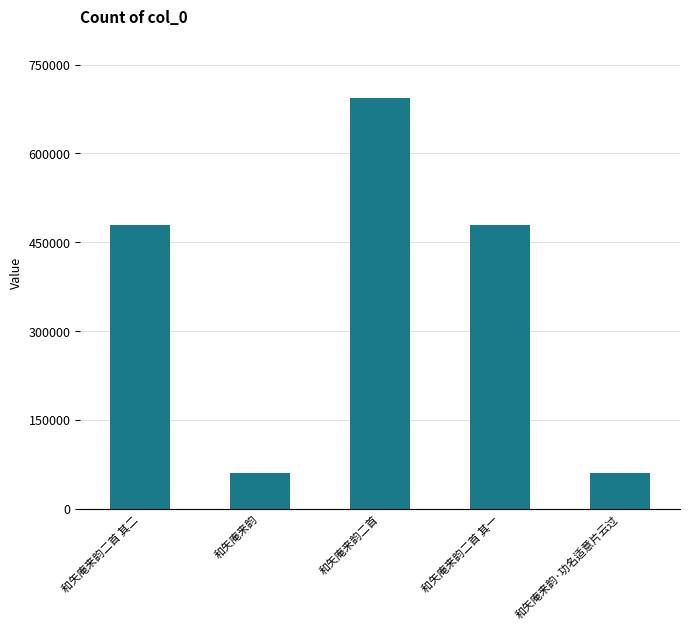

Which has a higher value, 和矢庵来韵二首 其一 or 和矢庵来韵·功名适意片云过?

和矢庵来韵二首 其一